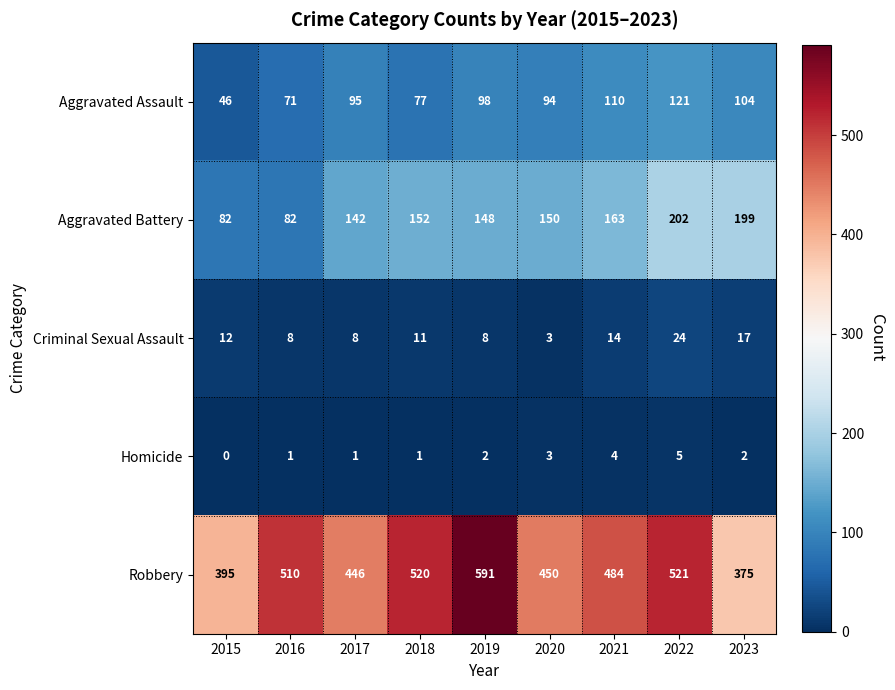

What is the minimum value for Aggravated Assault?

46